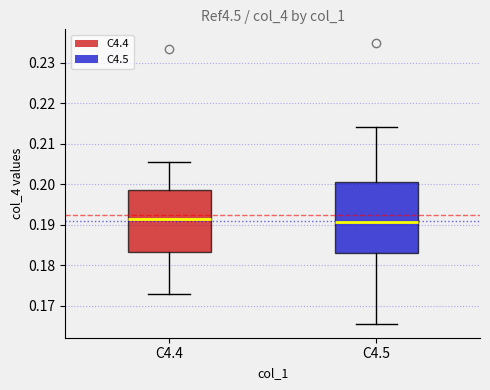

Reading left to right, transcribe this box plot: for each box, give where its median line is, the range the box spans, and where its two whiskers end, as read against the y-axis. The values are not printed on the chart, so give them approximately, as read against the axis.

C4.4: median 0.192, box 0.183 to 0.199, whiskers 0.173 to 0.206
C4.5: median 0.191, box 0.183 to 0.201, whiskers 0.166 to 0.214